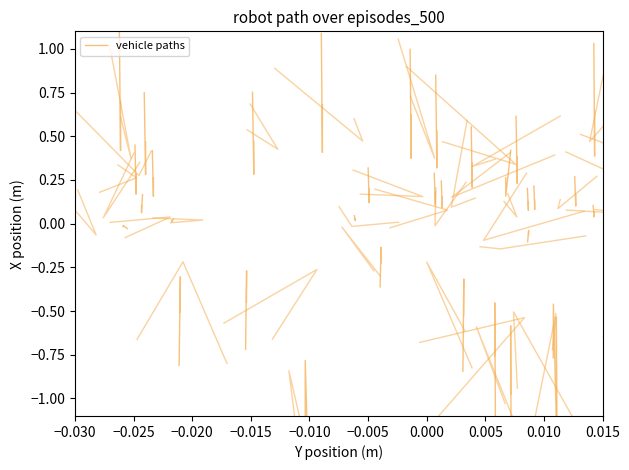

How many lines are shown in the chart?

1